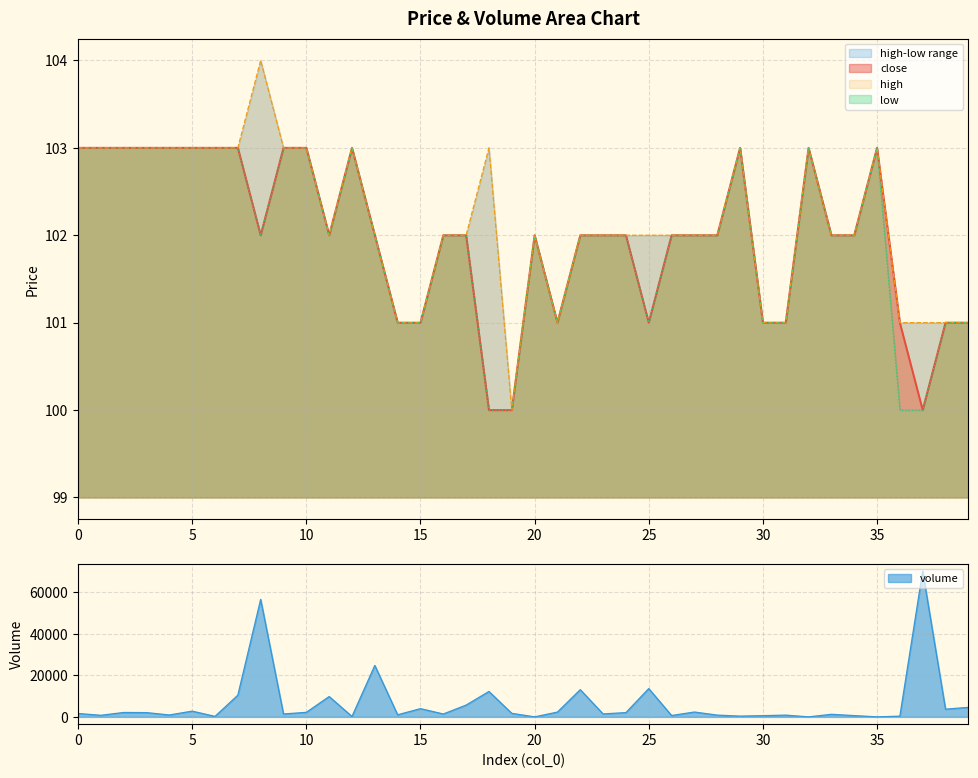

True or false: close and high cross at least once.

False